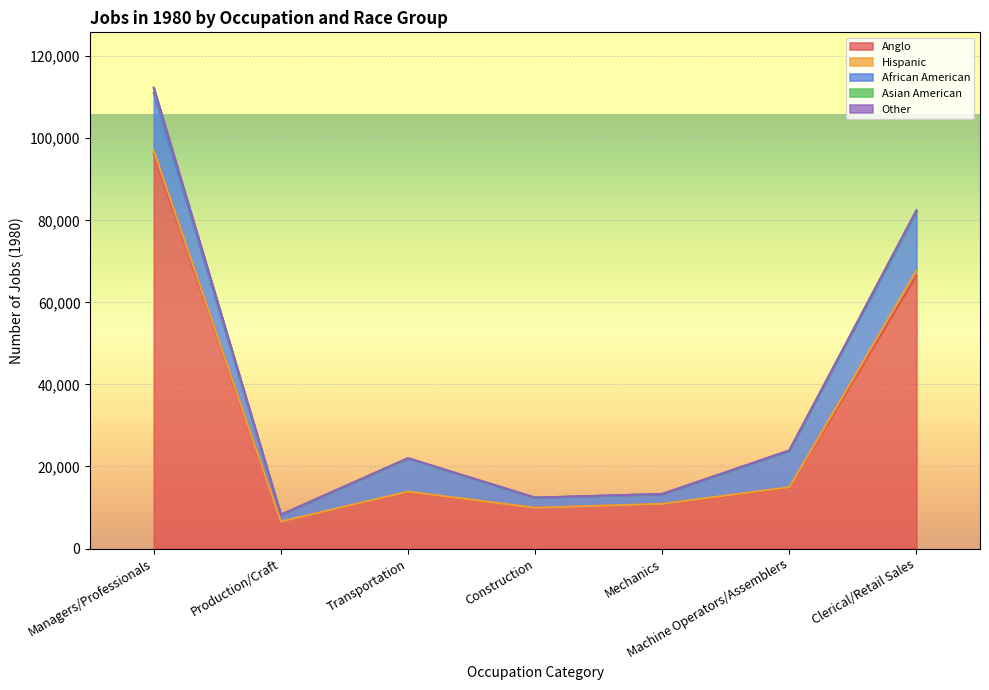

Reading left to right, what are all the values shown in this chart?

Anglo: 96220	6500	13700	9940	10820	14720	66500
Hispanic: 780	80	180	0	80	220	1260
African American: 14040	1640	8040	2420	2380	8820	14260
Asian American: 1120	0	60	40	20	140	340
Other: 180	20	60	20	0	20	100